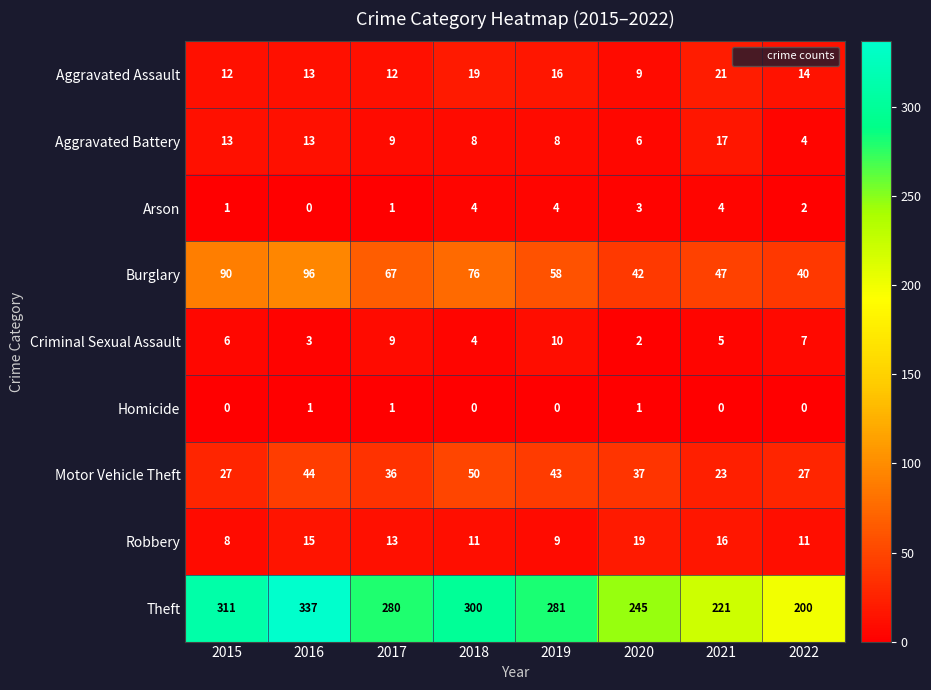

The value of Aggravated Battery at 2016 is 7. True or false?

False